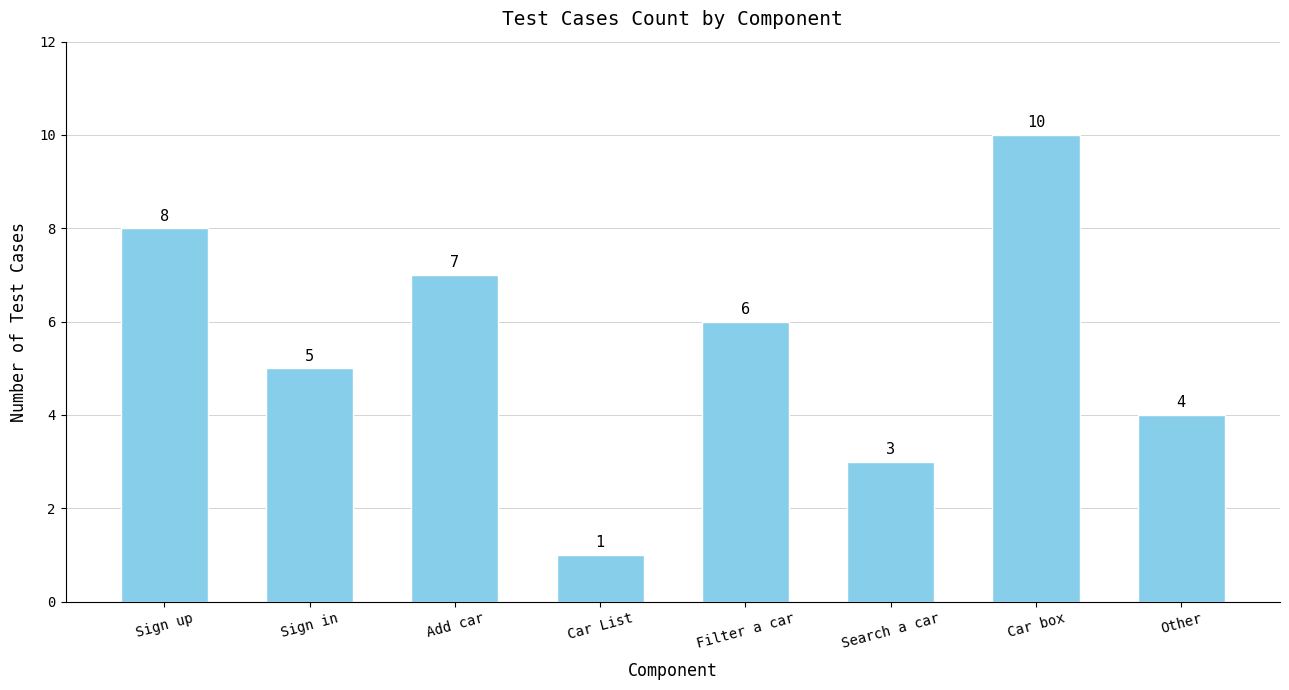

What is the average value?

6